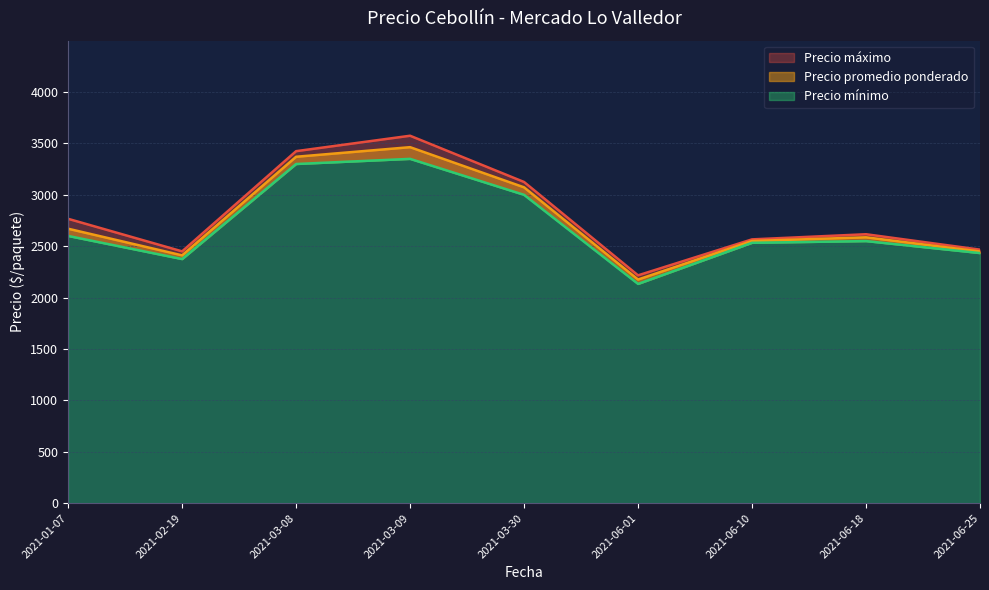

How many lines are shown in the chart?

3